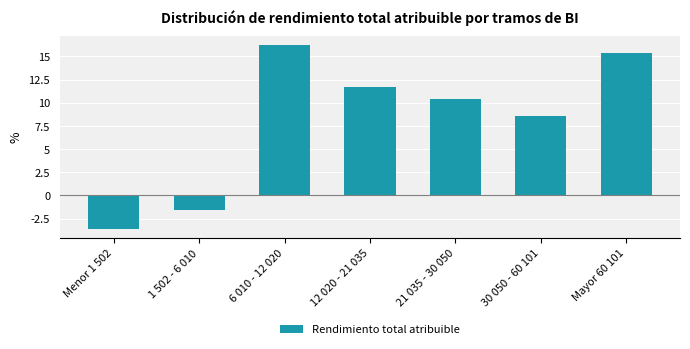

Reading left to right, what are all the values shown in this chart?

-3.6	-1.5	16.2	11.7	10.4	8.6	15.4